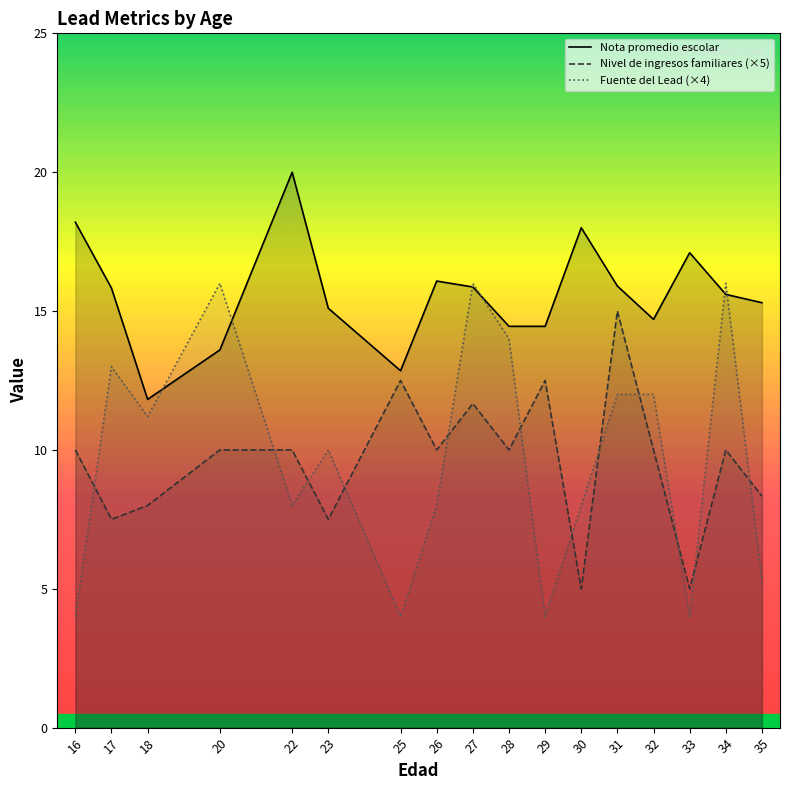

What is the difference between the highest and lowest values at 31?

3.9